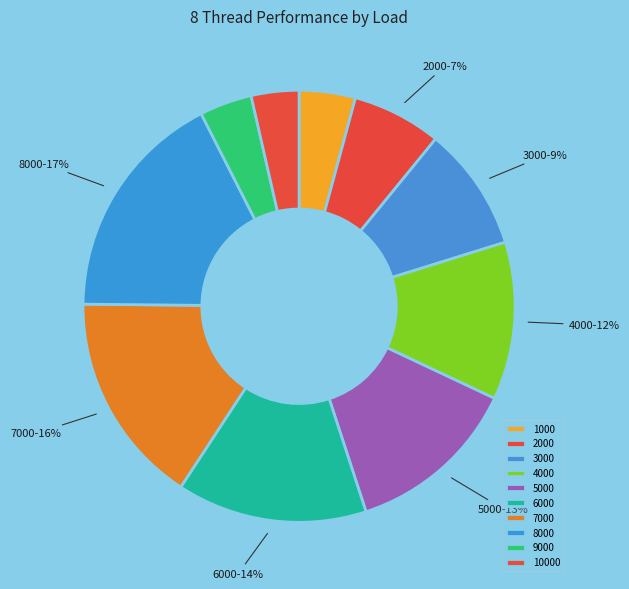

To the nearest percent, what is the average slice percentage?

10%